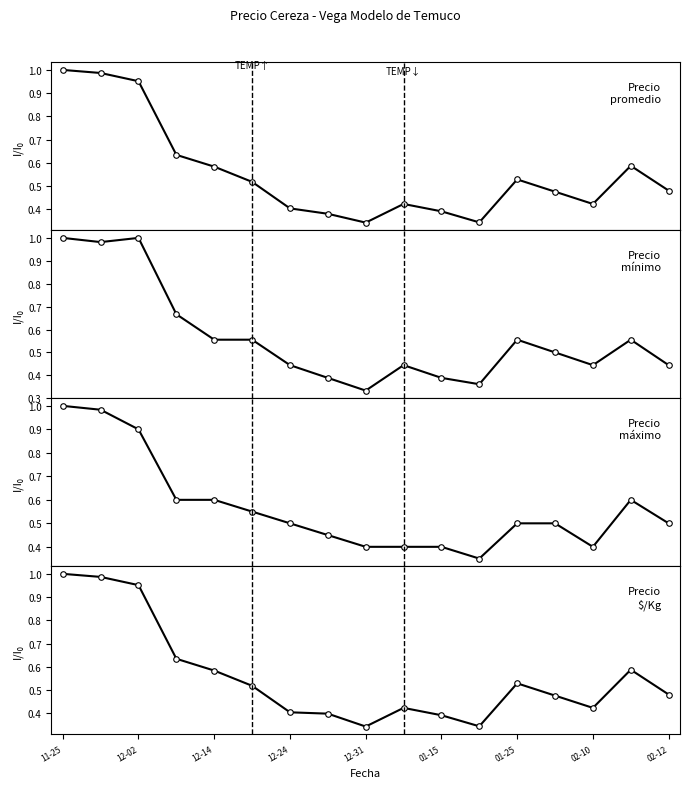

Reading left to right, what are all the values shown in this chart?

Precio promedio ponderado: 1.0	1.0	1.0	0.6	0.6	0.5	0.4	0.4	0.3	0.4	0.4	0.3	0.5	0.5	0.4	0.6	0.5
Precio minimo: 1.0	1.0	1.0	0.7	0.6	0.6	0.4	0.4	0.3	0.4	0.4	0.4	0.6	0.5	0.4	0.6	0.4
Precio maximo: 1.0	1.0	0.9	0.6	0.6	0.6	0.5	0.5	0.4	0.4	0.4	0.3	0.5	0.5	0.4	0.6	0.5
Precio $/Kg: 1.0	1.0	1.0	0.6	0.6	0.5	0.4	0.4	0.3	0.4	0.4	0.3	0.5	0.5	0.4	0.6	0.5